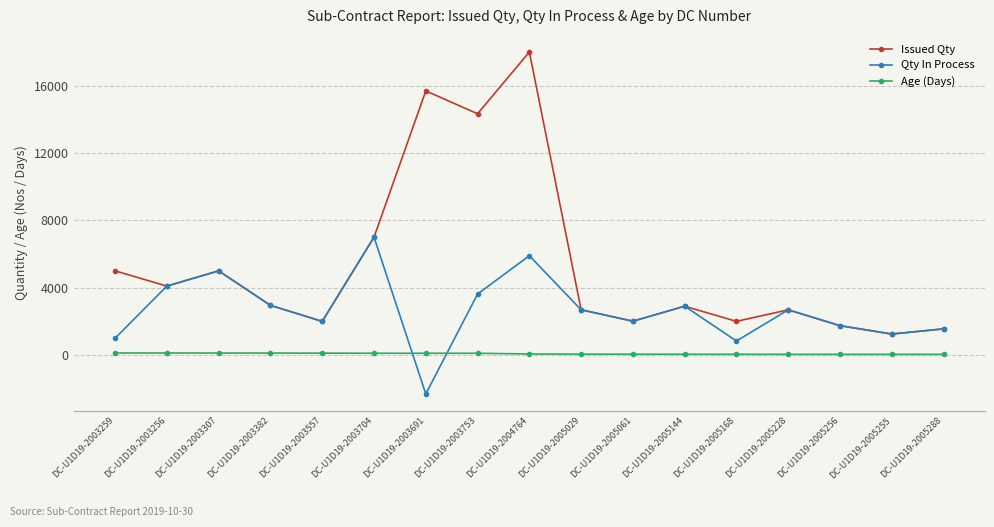

How many lines are shown in the chart?

3